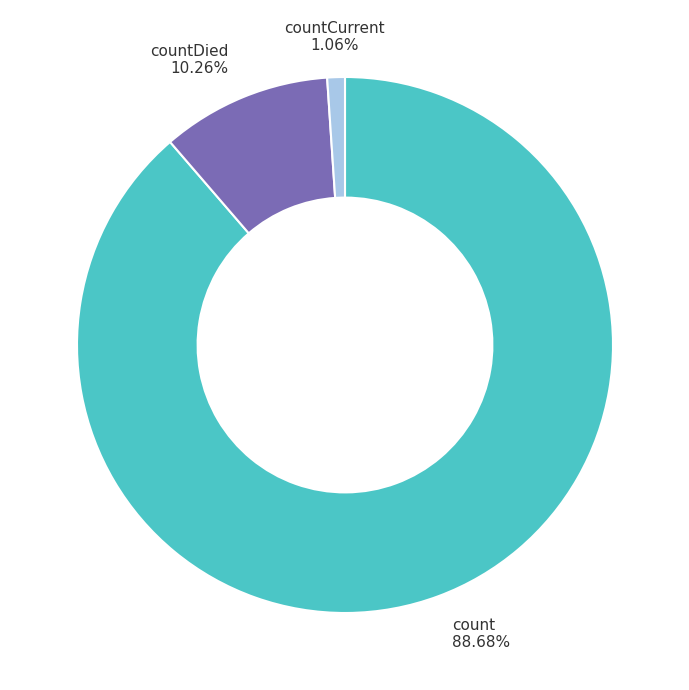

The countDied slice represents 10% of the pie. True or false?

True